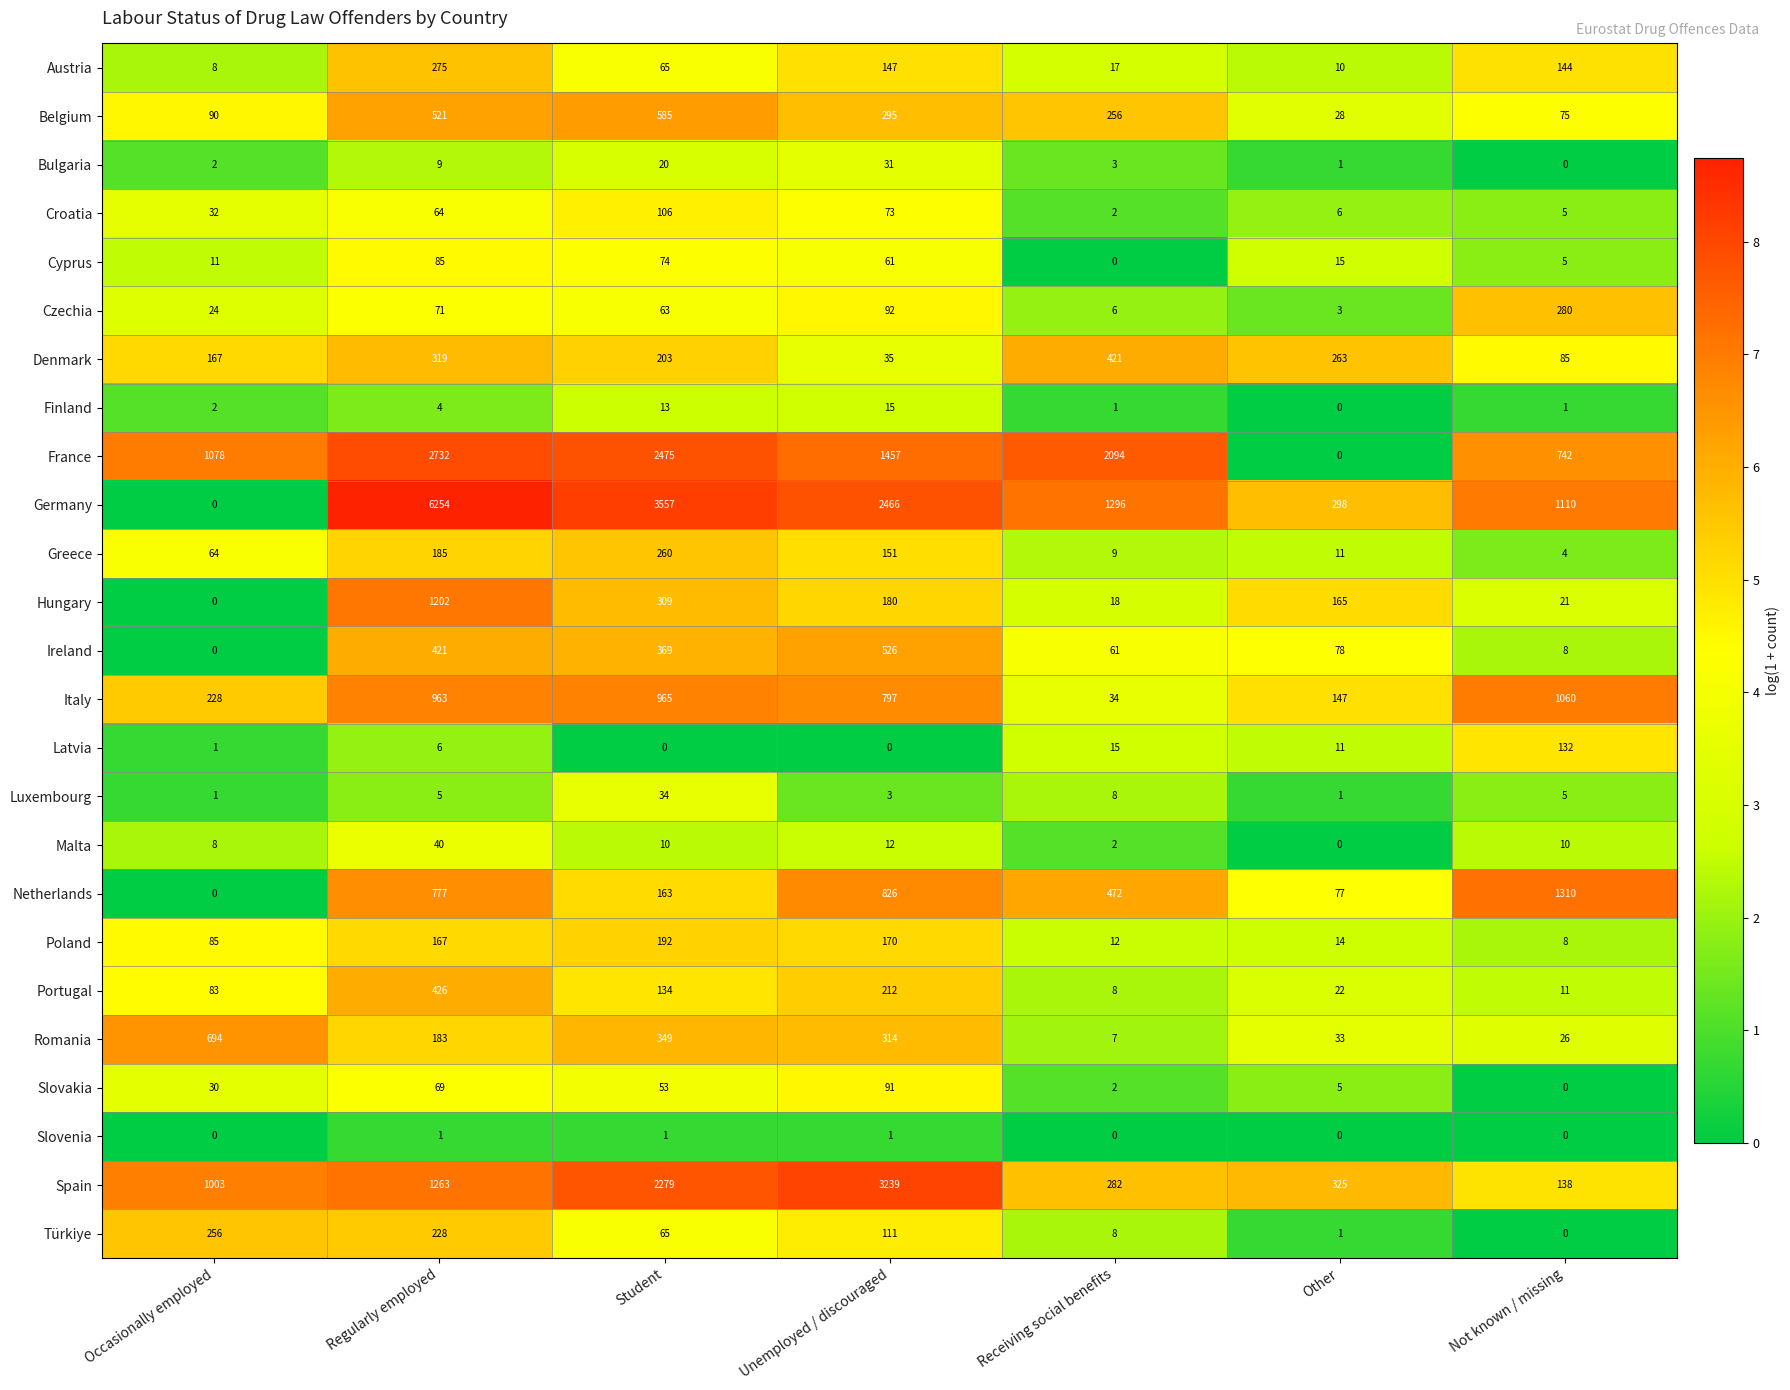

What is the difference between the maximum and second lowest values in the Austria series?

265